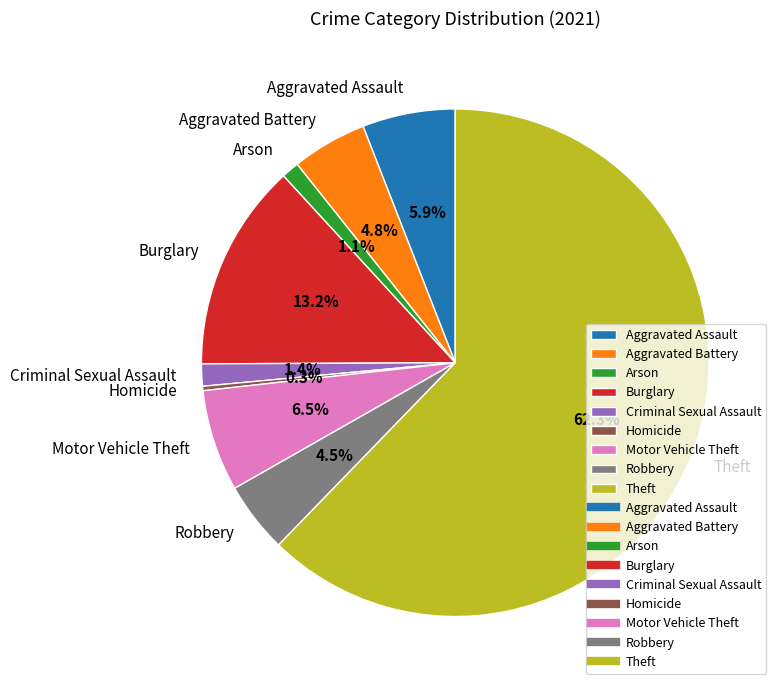

To the nearest percent, what is the combined percentage of Theft and Criminal Sexual Assault?

64%